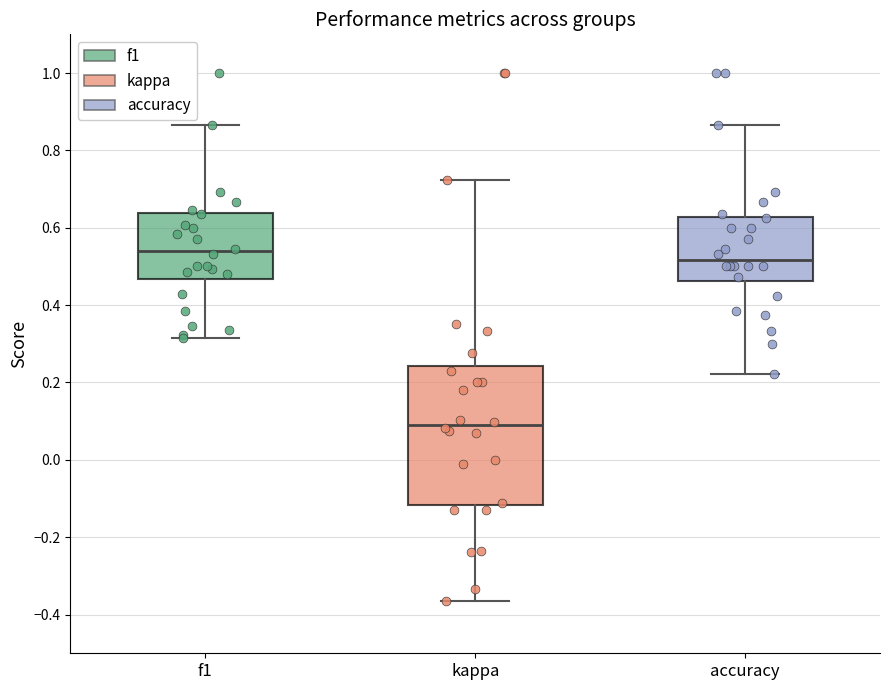

Reading left to right, read every box against the y-axis: the position of its median line, the range the box covers, and the ends of its whiskers. The values are not printed on the chart, so give them approximately, as read against the axis.

f1: median 0.54, box 0.46 to 0.64, whiskers 0.32 to 0.86
kappa: median 0.10, box -0.12 to 0.24, whiskers -0.36 to 0.72
accuracy: median 0.52, box 0.46 to 0.62, whiskers 0.22 to 0.86